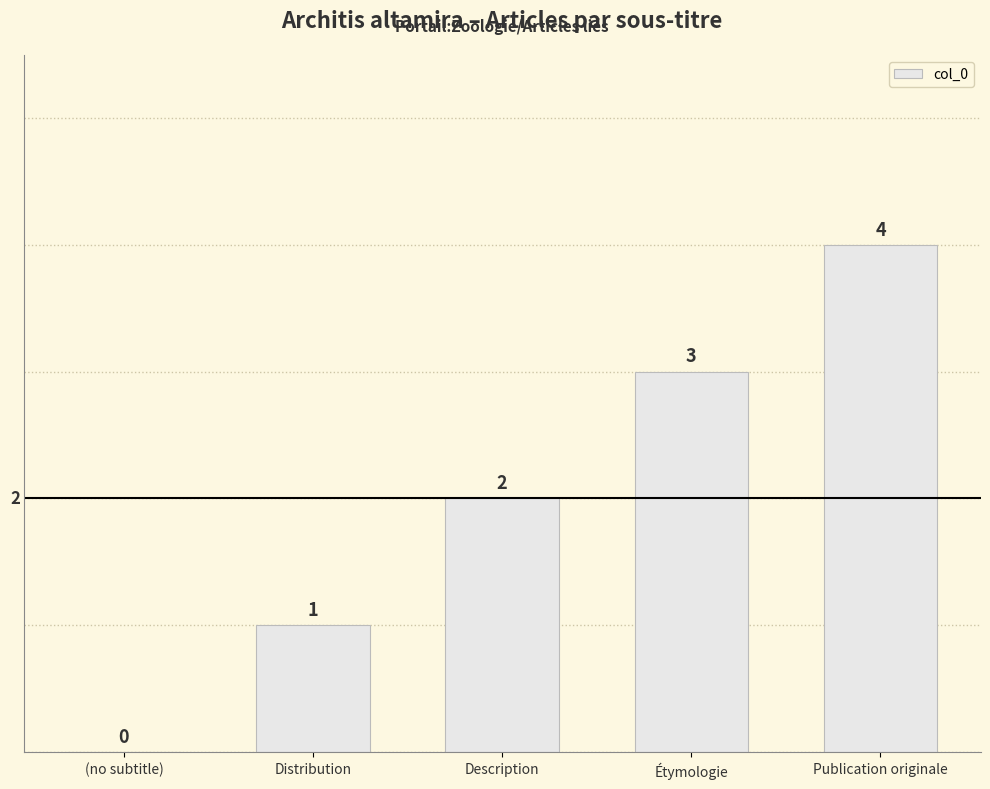

Reading left to right, list all the values displayed in this chart.

(no subtitle)=0	Distribution=1	Description=2	Étymologie=3	Publication originale=4